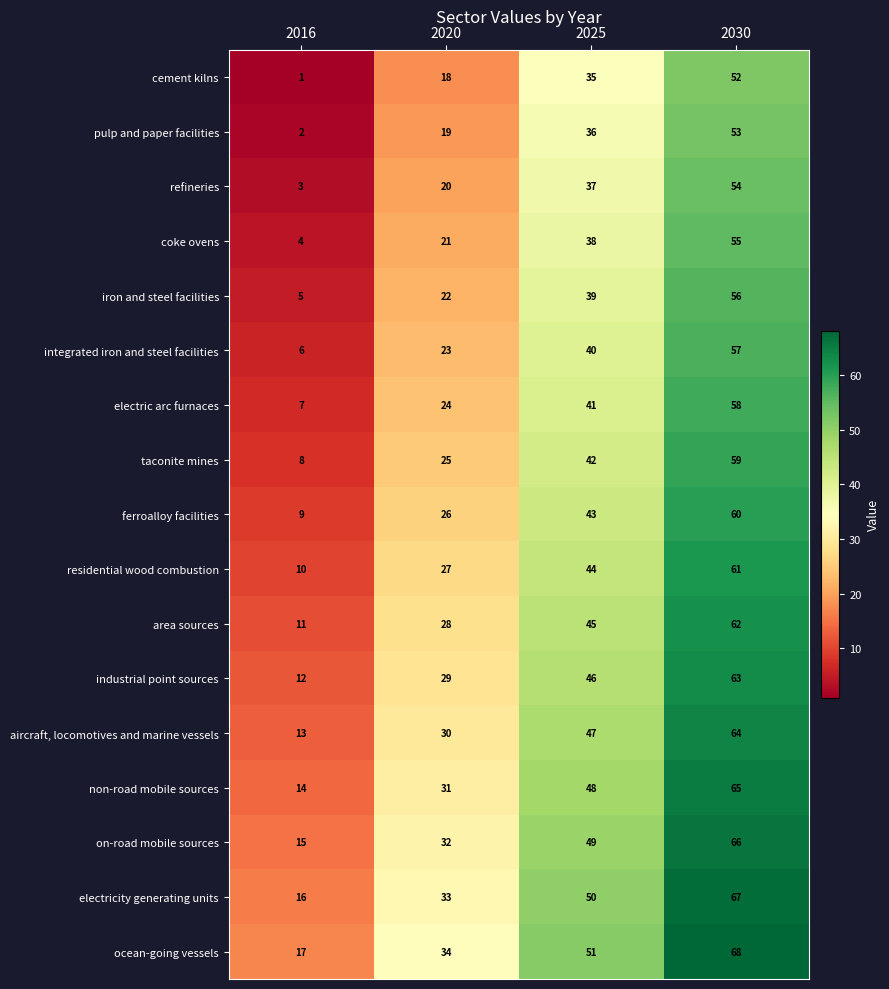

At how many categories does at least one series exceed 60?

1